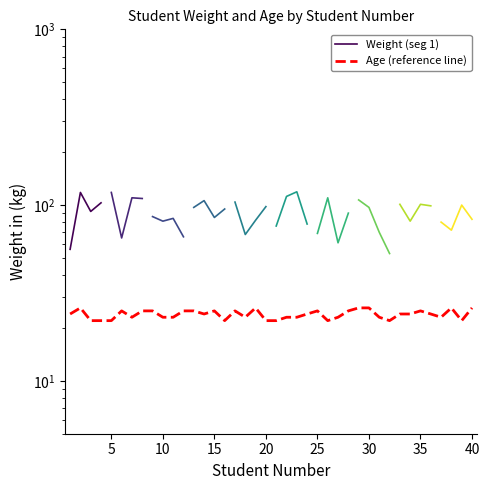

Which label corresponds to the smallest value in the chart?

3